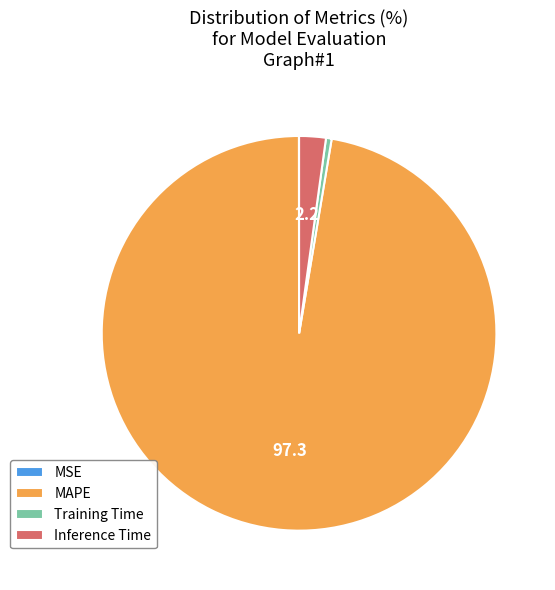

Between Inference Time and Training Time, which is larger?

Inference Time